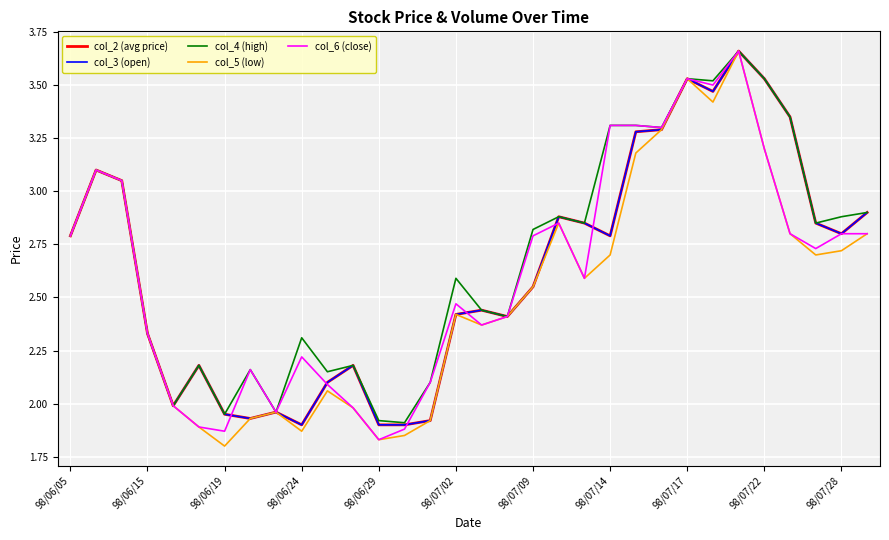

Does the chart display data point markers on the line(s)?

No